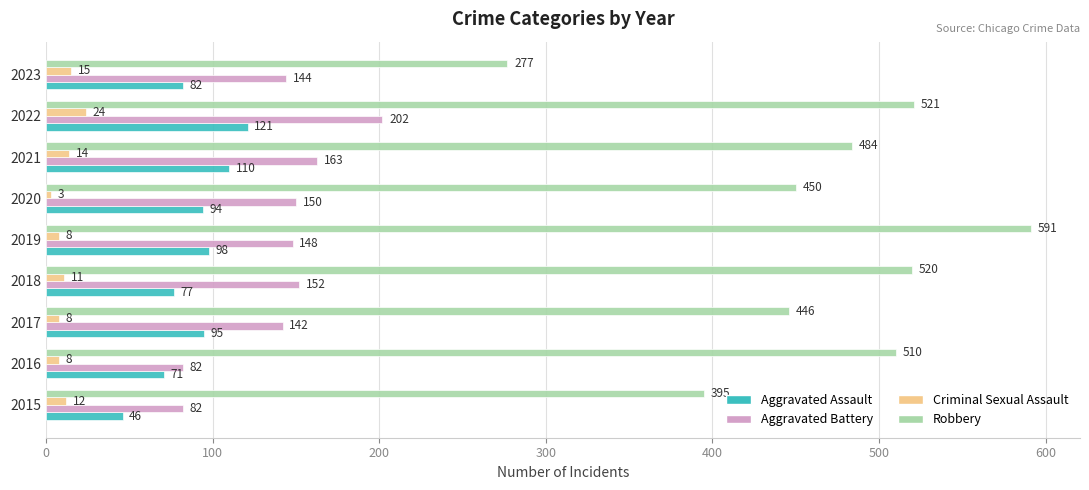

At which category is the sum across all series the highest?

2022